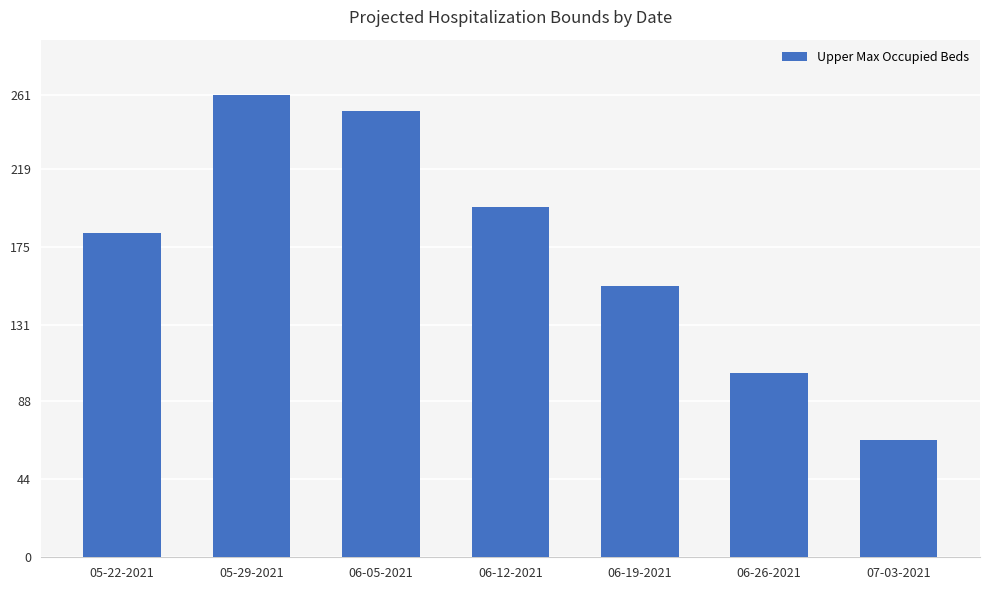

How many distinct data groups are displayed?

1